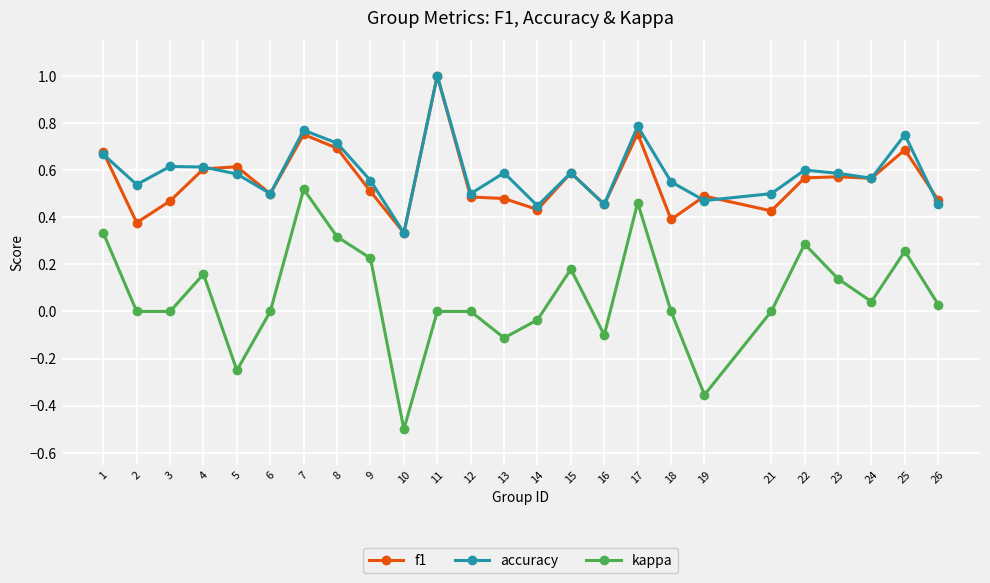

What is the sum of all f1 values?

13.9